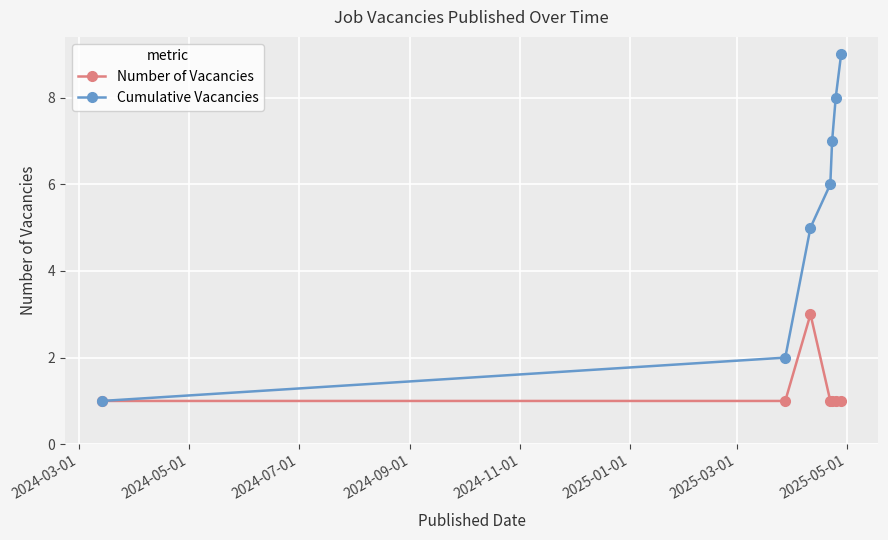

Which series has the largest total across all categories?

Cumulative Vacancies